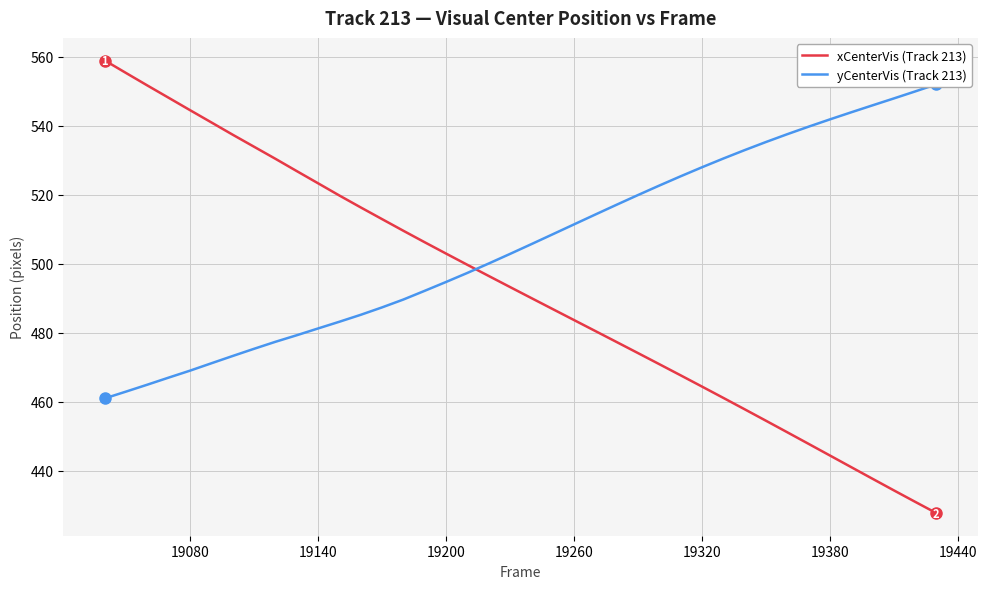

What is the lowest value of the xCenterVis (Track 213) series?

427.8